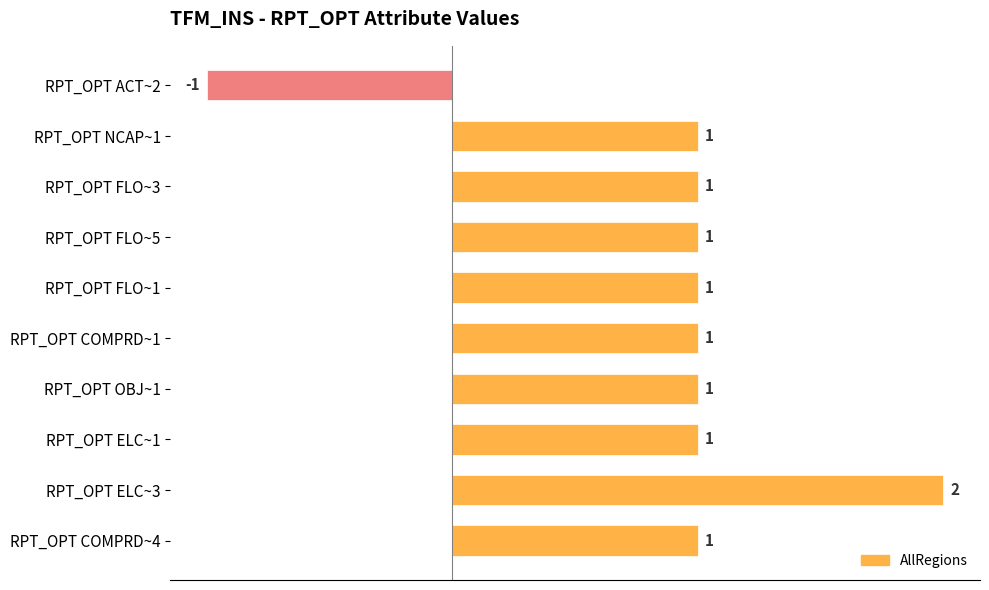

How many values are between 1 and 2?

9